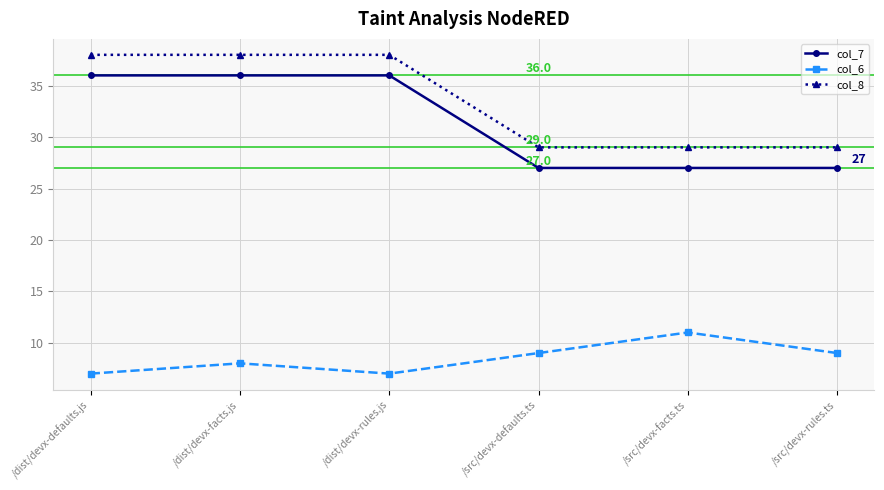

Is it true that col_7 equals 51 at /dist/devx-defaults.js?

False